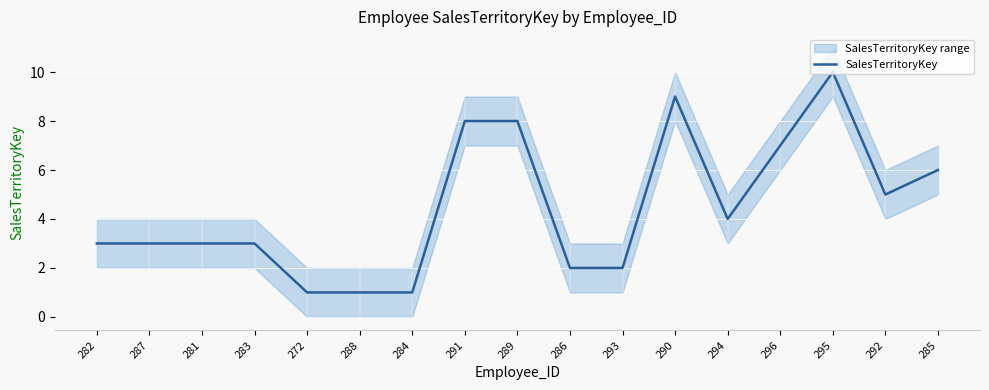

List the labels in order of value, smallest first.

272, 288, 284, 286, 293, 282, 287, 281, 283, 294, 292, 285, 296, 291, 289, 290, 295